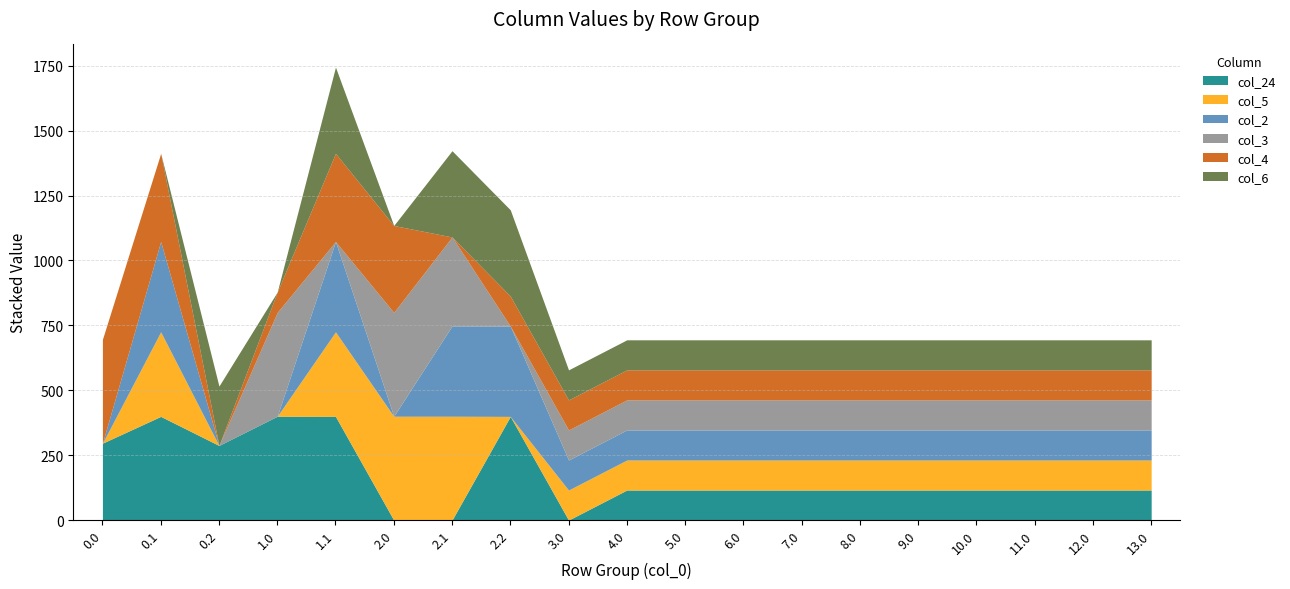

True or false: col_24 has a value of 62.8 at 10.0.

False